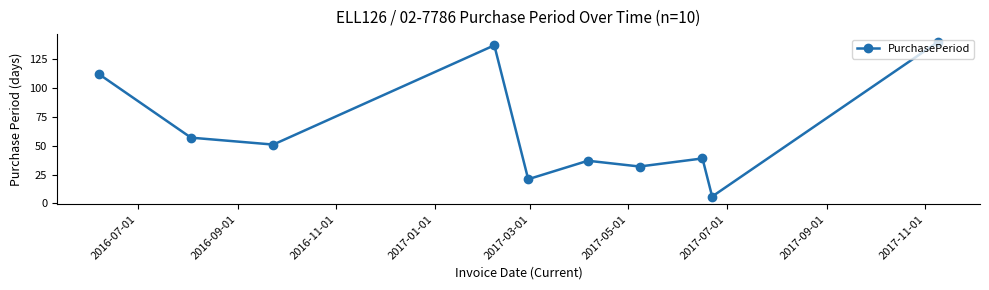

What is the value of the 2nd point from the left?

57